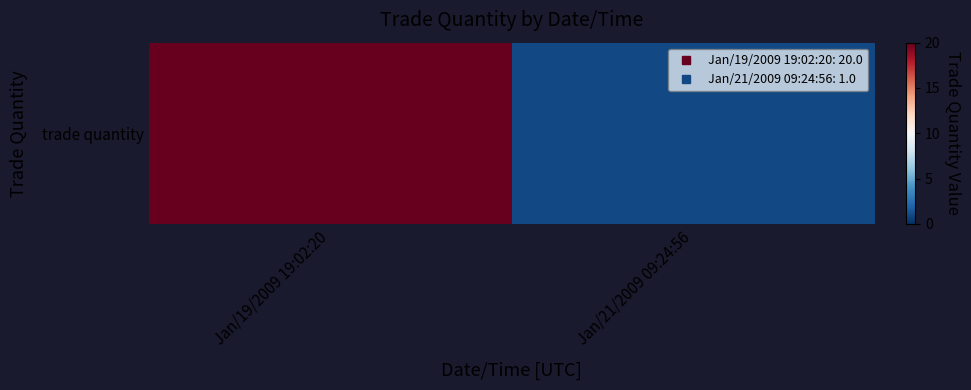

How many values are between 1 and 20?

2